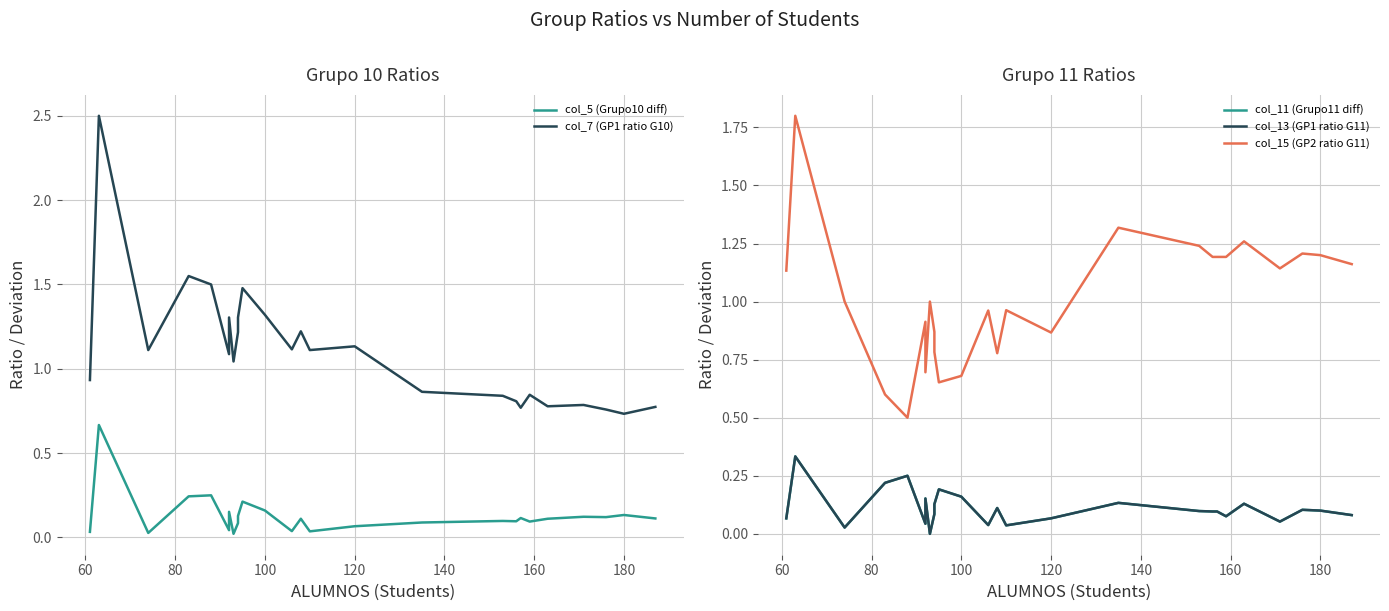

True or false: col_13 (GP1 ratio G11) has more than 1 interior local peaks.

True